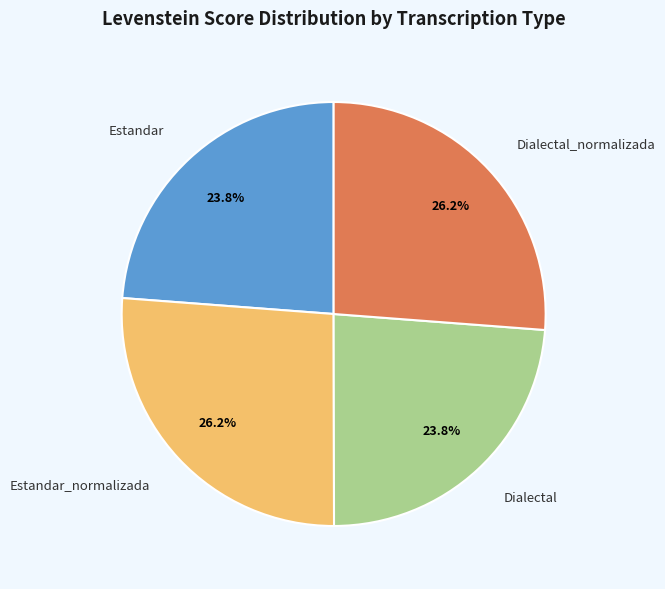

Count the number of slices in the pie.

4